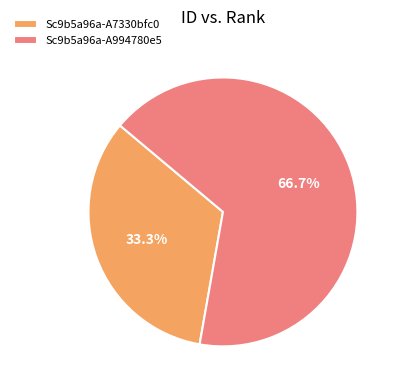

Is it true that Sc9b5a96a-A994780e5 is 80% of the pie?

False